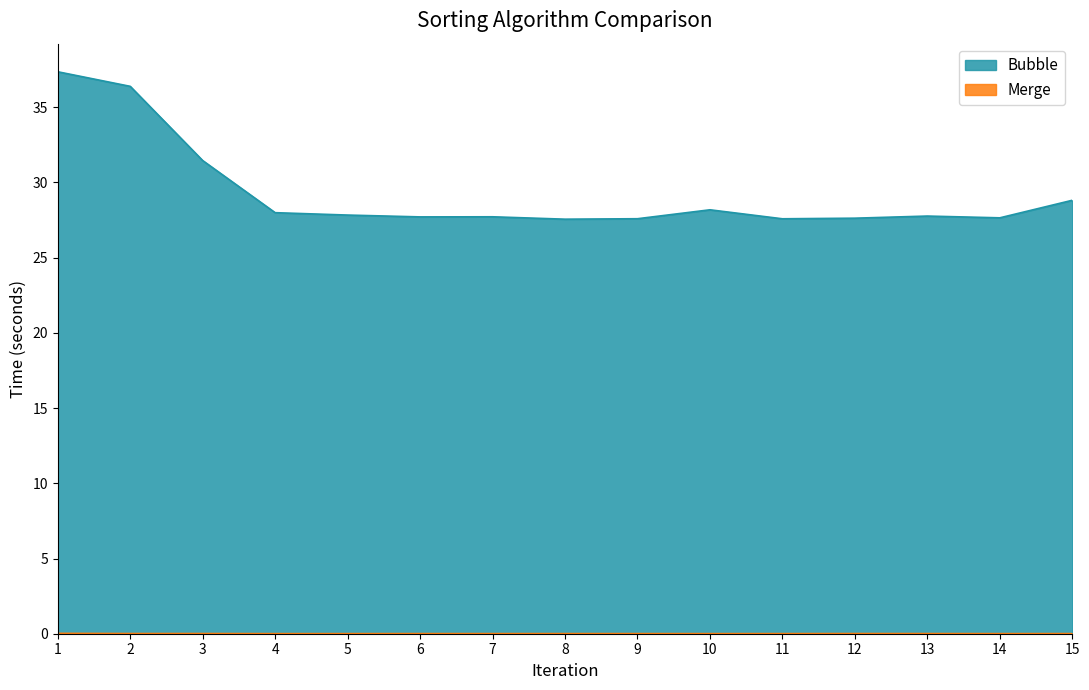

Reading left to right, transcribe all the data shown in this chart.

Bubble: 37.4	36.4	31.5	28.0	27.8	27.7	27.7	27.6	27.6	28.2	27.6	27.6	27.8	27.7	28.8
Merge: 0.0	0.0	0.0	0.0	0.0	0.0	0.0	0.0	0.0	0.0	0.0	0.0	0.0	0.0	0.0